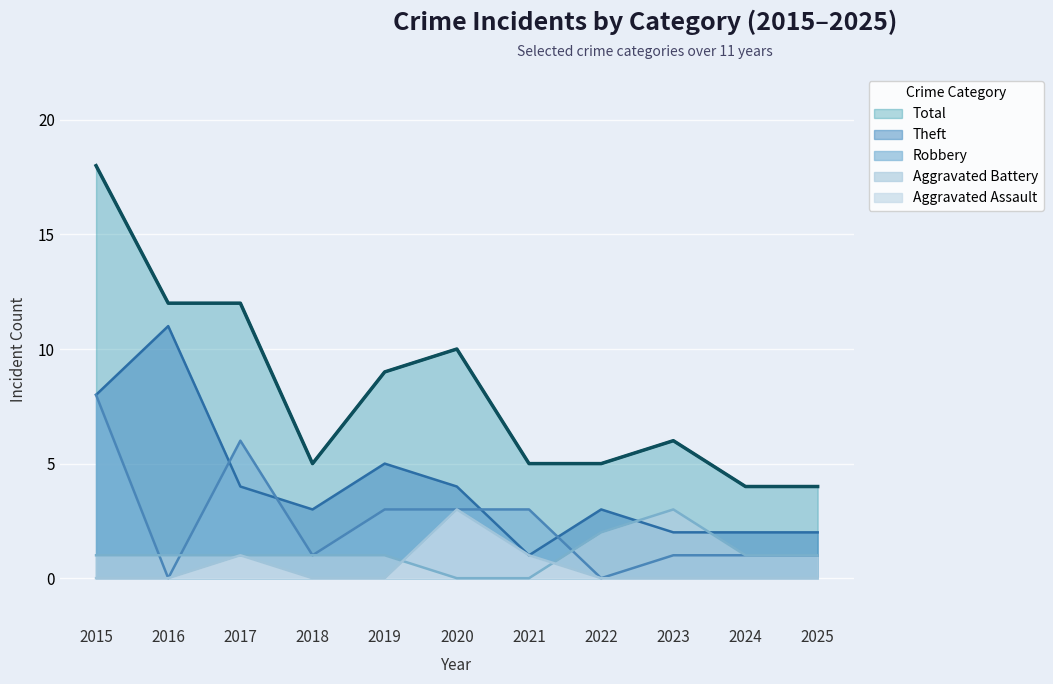

Reading right to left, extract all data points from this chart.

Aggravated Assault: 2025=0	2024=0	2023=0	2022=0	2021=1	2020=3	2019=0	2018=0	2017=1	2016=0	2015=0
Aggravated Battery: 2025=1	2024=1	2023=3	2022=2	2021=0	2020=0	2019=1	2018=1	2017=1	2016=1	2015=1
Robbery: 2025=1	2024=1	2023=1	2022=0	2021=3	2020=3	2019=3	2018=1	2017=6	2016=0	2015=8
Theft: 2025=2	2024=2	2023=2	2022=3	2021=1	2020=4	2019=5	2018=3	2017=4	2016=11	2015=8
Total: 2025=4	2024=4	2023=6	2022=5	2021=5	2020=10	2019=9	2018=5	2017=12	2016=12	2015=18